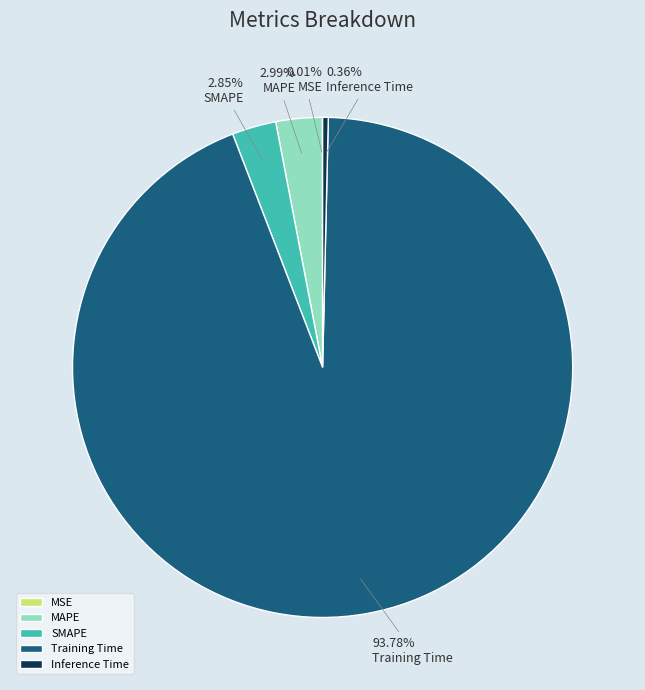

To the nearest percent, what is the combined percentage of SMAPE and Training Time?

97%